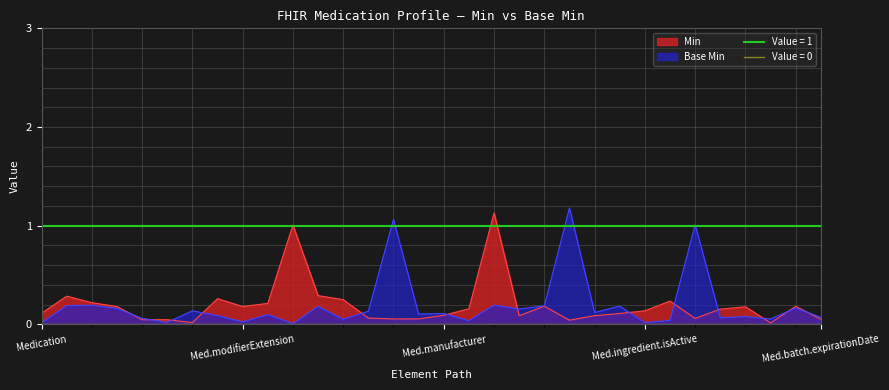

True or false: Min and Base Min cross at least once.

True